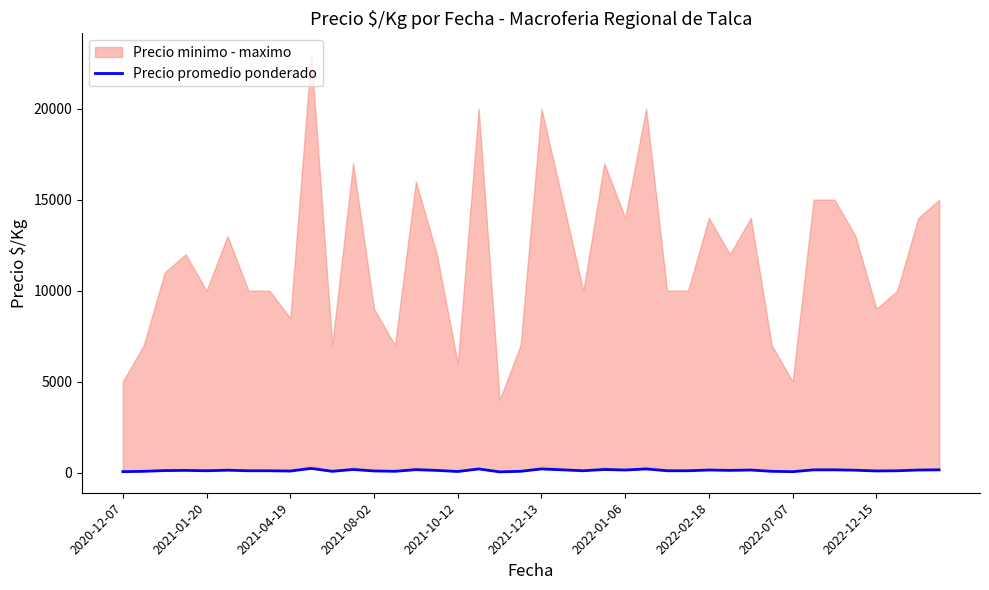

What is the difference between the second highest and second lowest values?

150